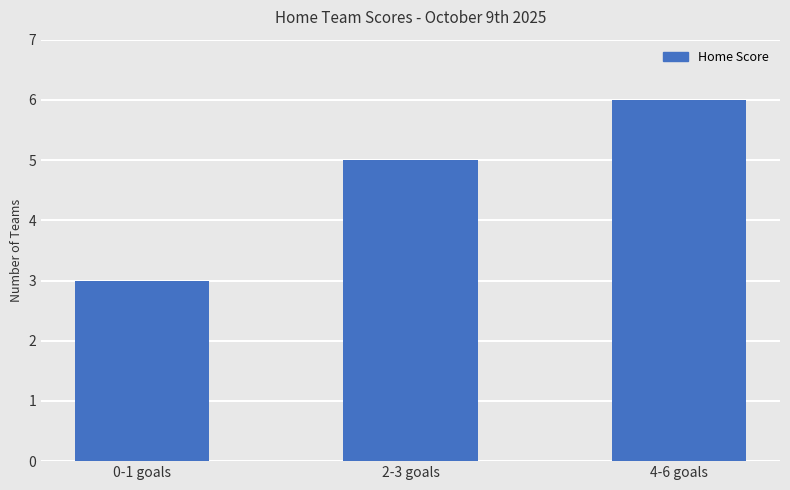

List the labels in order of value, largest first.

4-6 goals, 2-3 goals, 0-1 goals